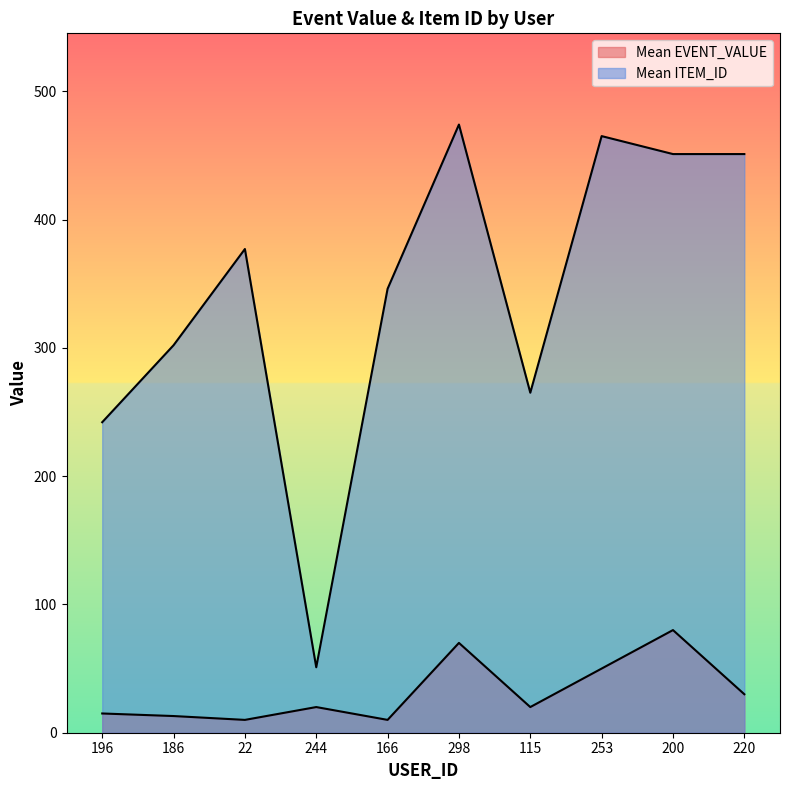

True or false: Mean EVENT_VALUE has a value of 24 at 196.

False